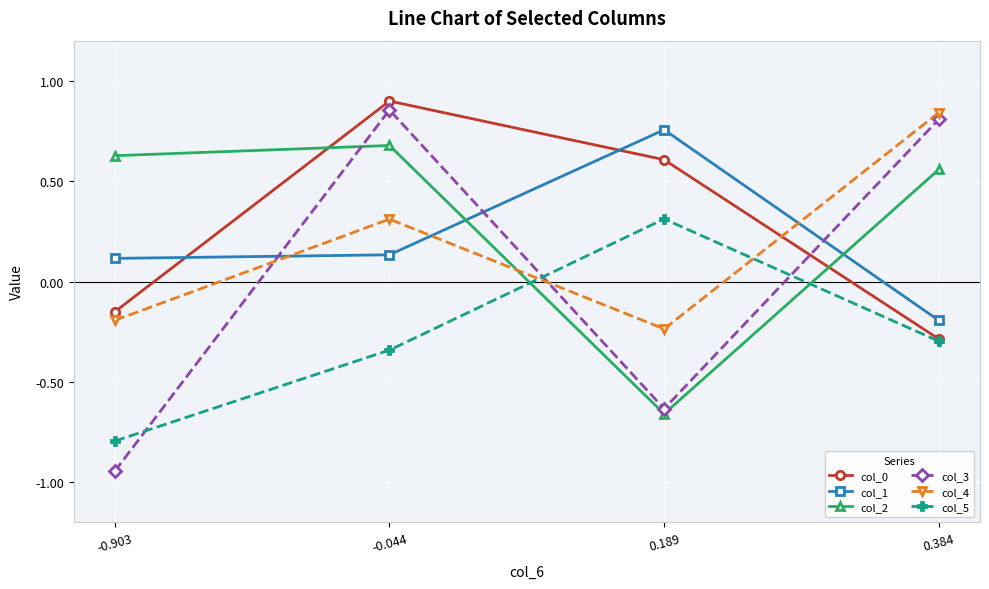

What are all the series names shown in the legend?

col_0, col_1, col_2, col_3, col_4, col_5